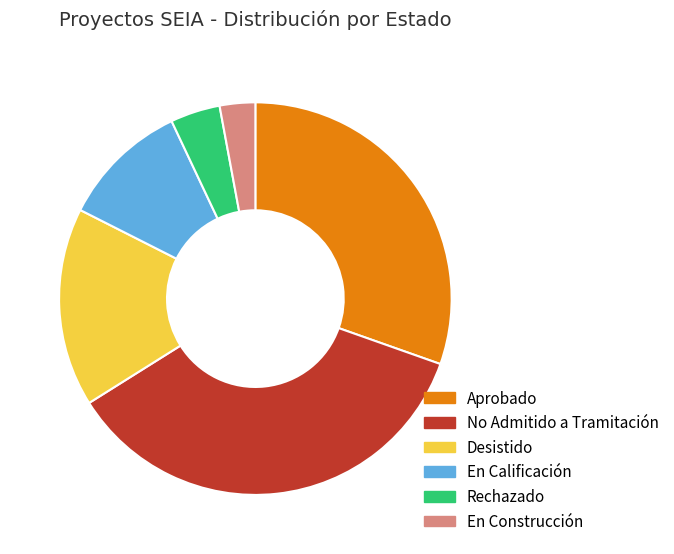

How many slices are in this pie chart?

6